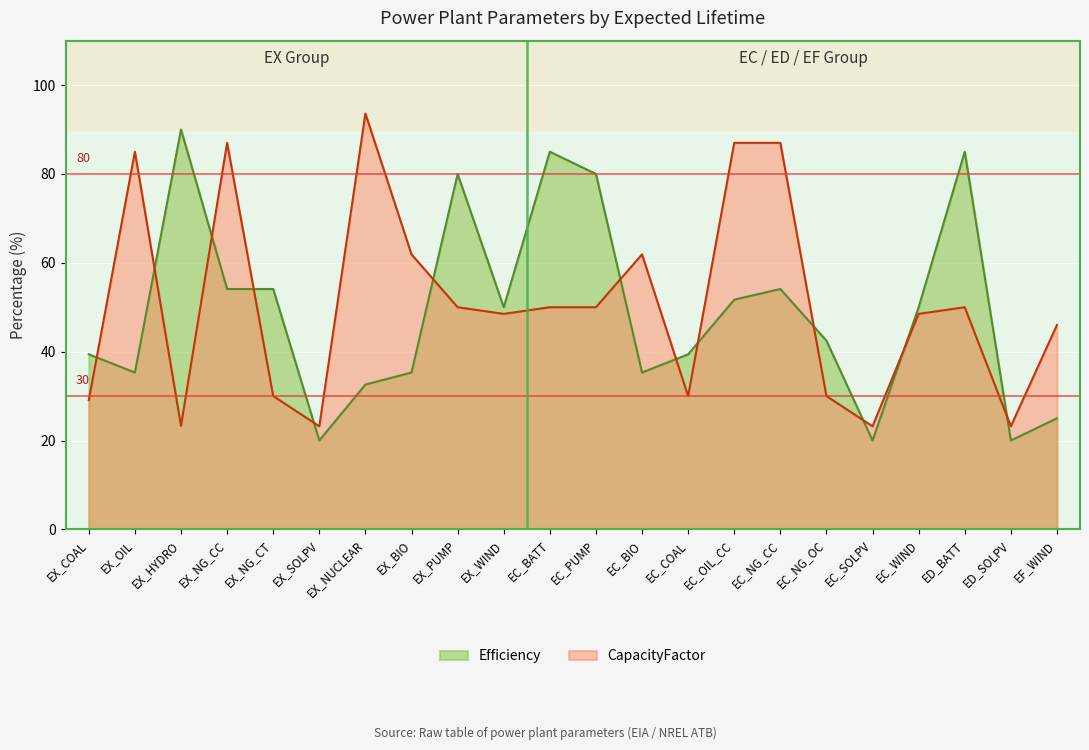

Reading right to left, transcribe all the data shown in this chart.

Efficiency: 25.0	20.0	85.0	50.0	20.0	42.5	54.1	51.7	39.4	35.3	80.0	85.0	50.0	80.0	35.3	32.6	20.0	54.1	54.1	90.0	35.3	39.4
CapacityFactor: 46.0	23.2	50.0	48.5	23.2	30.0	87.0	87.0	30.0	61.9	50.0	50.0	48.5	50.0	61.9	93.6	23.2	30.0	87.0	23.3	85.0	29.1